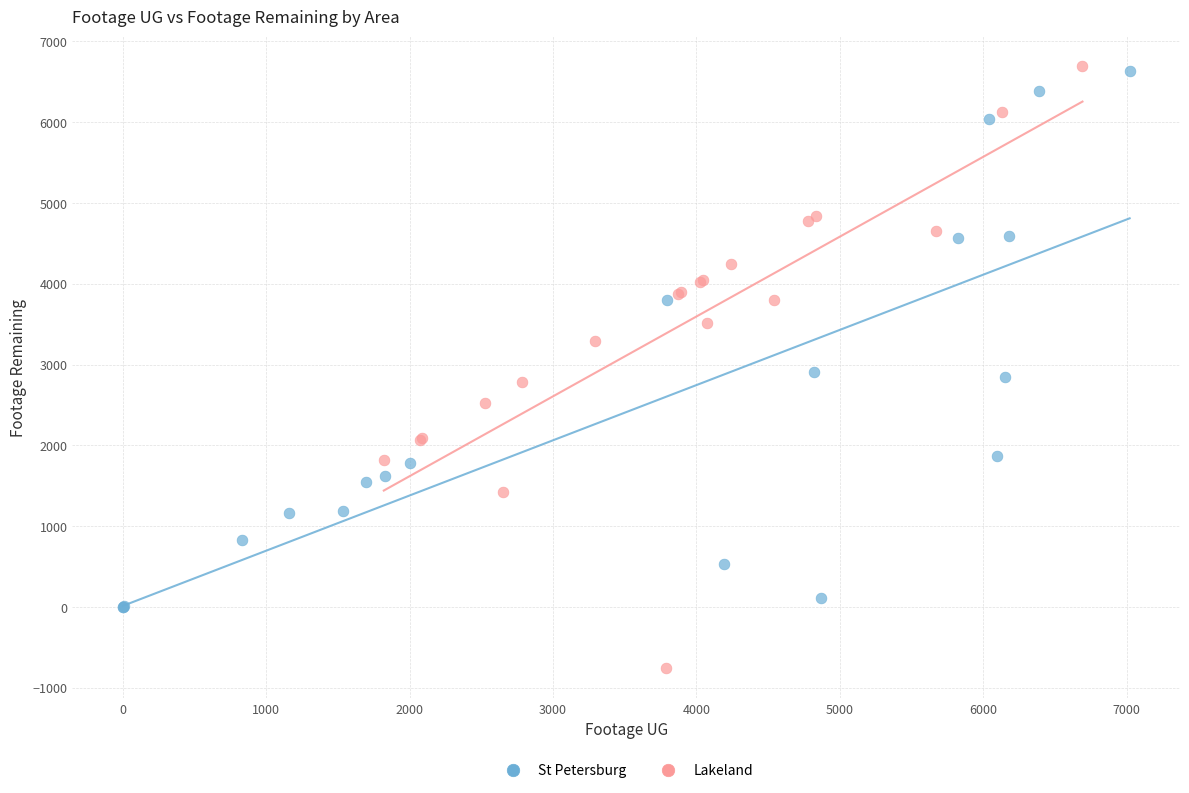

Which series has the widest spread of Y values?

Lakeland